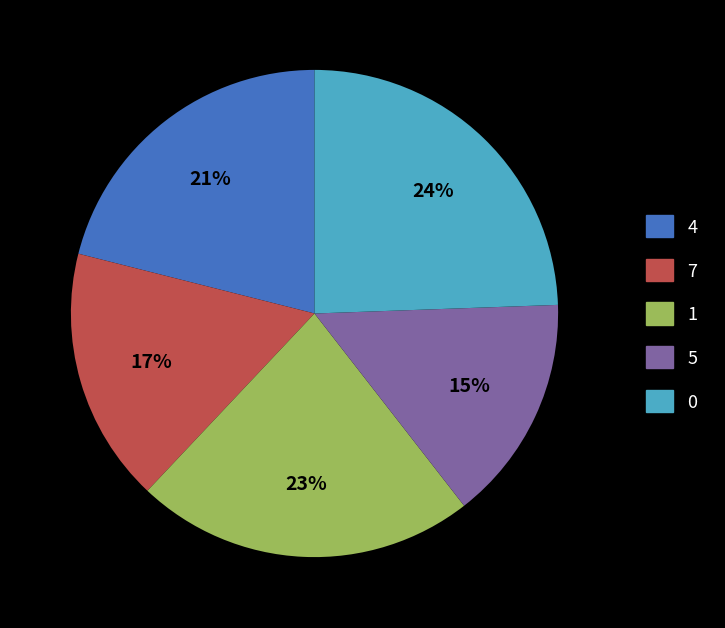

To the nearest percent, what is the combined percentage of 0 and 7?

41%